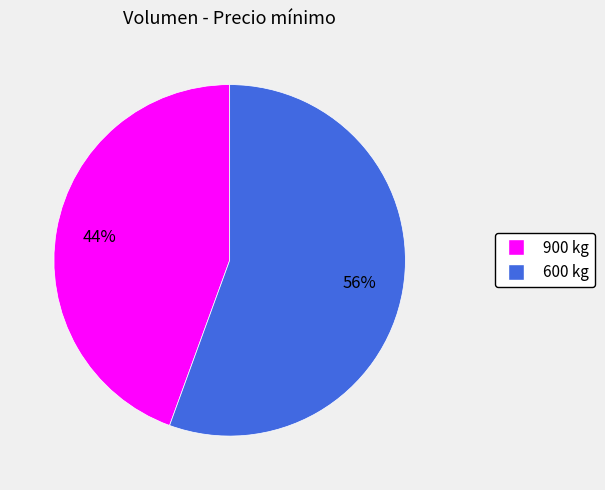

How many slices are in this pie chart?

2